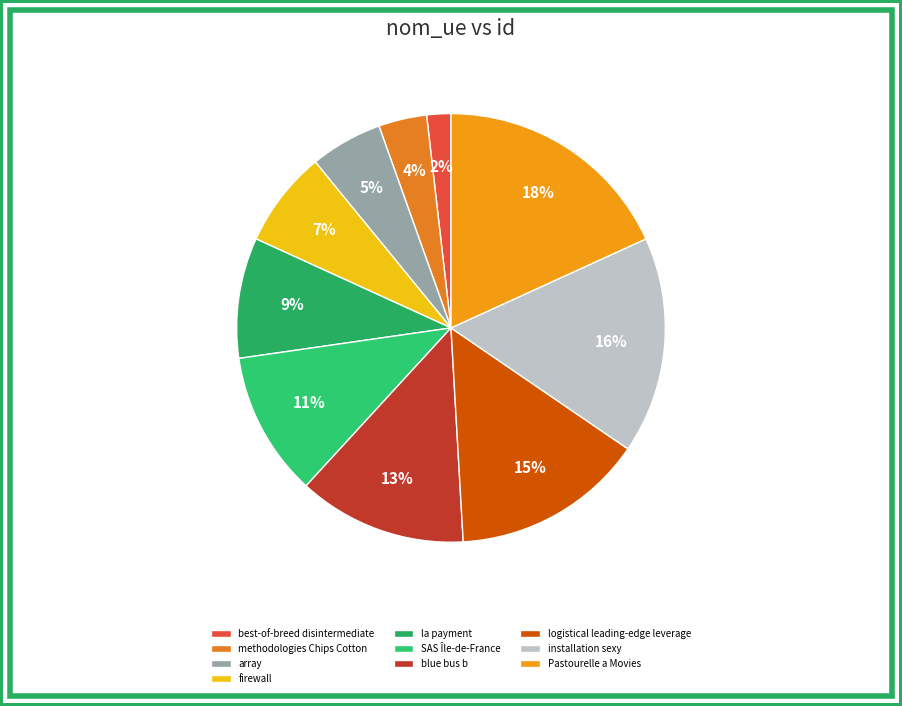

Rank the categories by value from lowest to highest.

best-of-breed disintermediate, methodologies Chips Cotton, array, firewall, la payment, SAS Île-de-France, blue bus b, logistical leading-edge leverage, installation sexy, Pastourelle a Movies